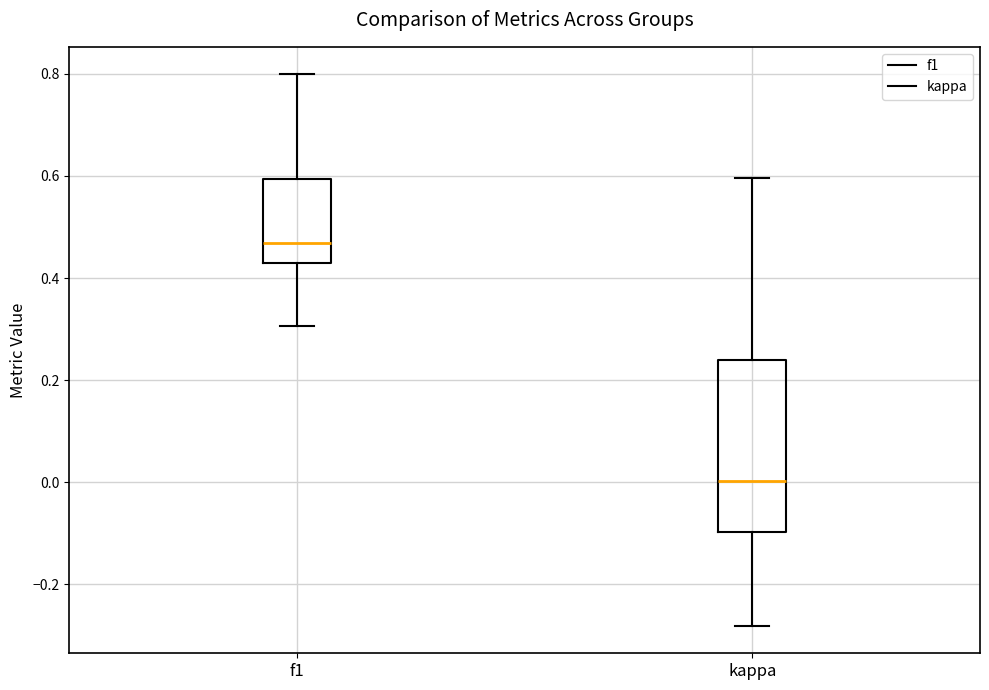

Reading left to right, read every box against the y-axis: the position of its median line, the range the box covers, and the ends of its whiskers. The values are not printed on the chart, so give them approximately, as read against the axis.

f1: median 0.46, box 0.42 to 0.60, whiskers 0.30 to 0.80
kappa: median 0.00, box -0.10 to 0.24, whiskers -0.28 to 0.60